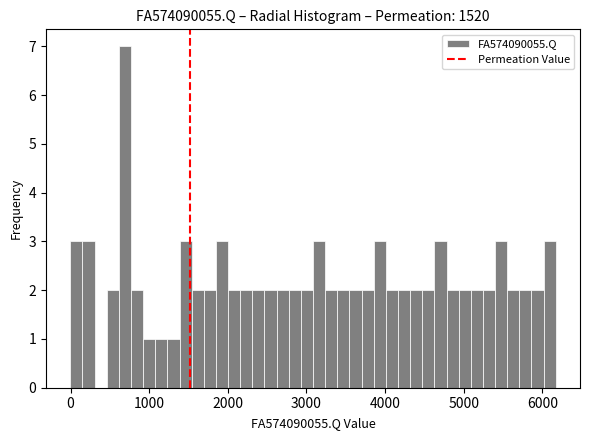

Read against the x-axis, roughly where is the centre of the tallest bar?

700